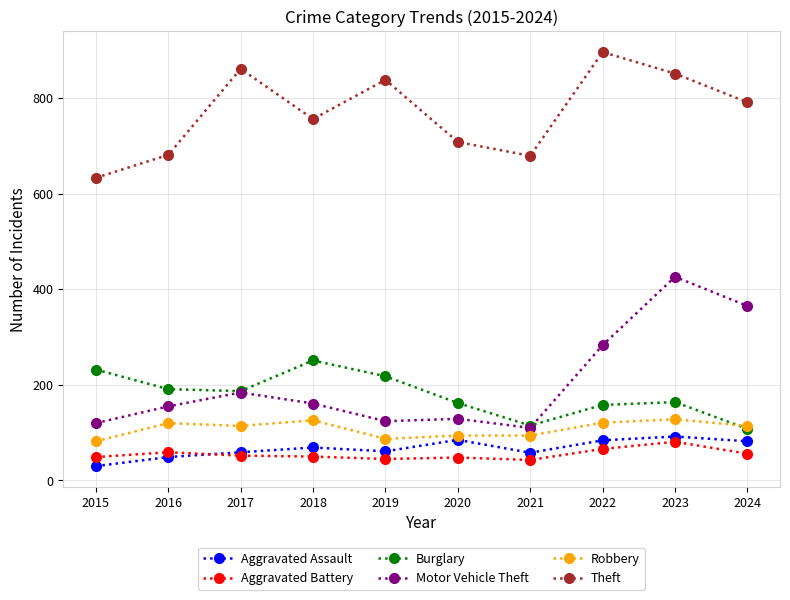

At which label does Theft reach its minimum?

2015